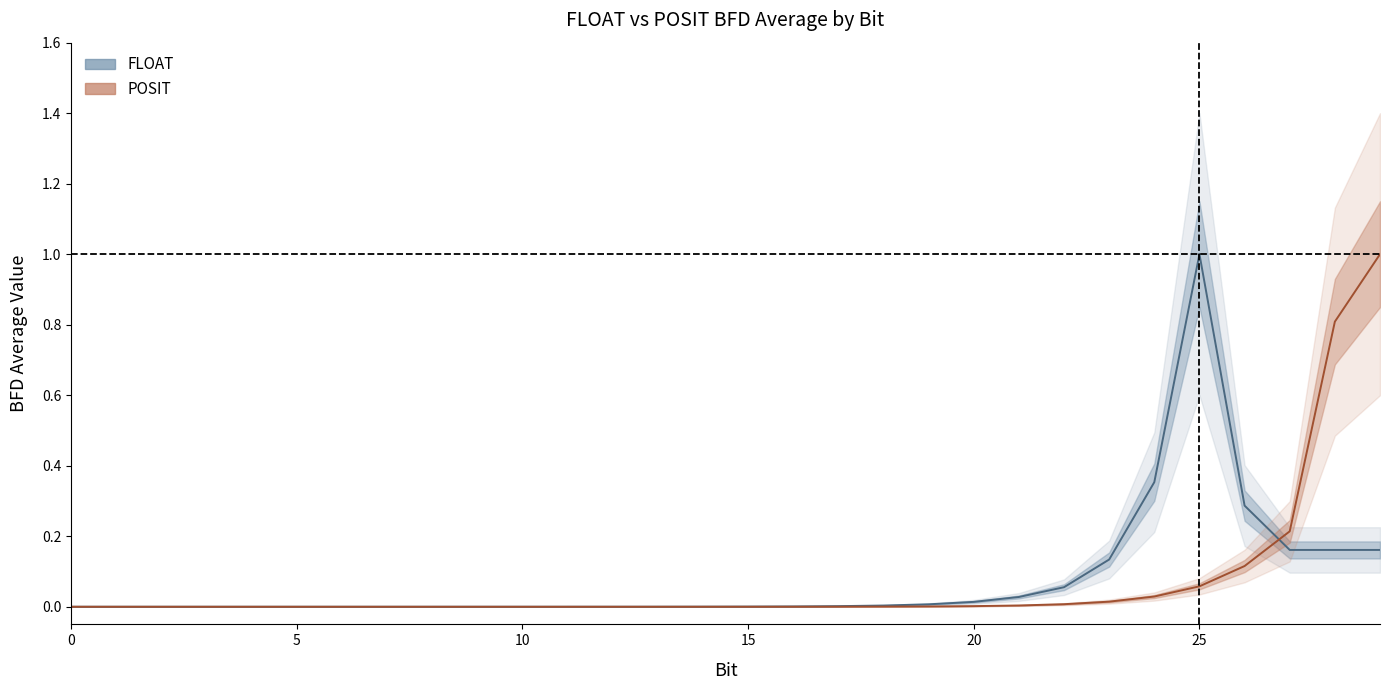

Is this an area chart (filled region under the line)?

No